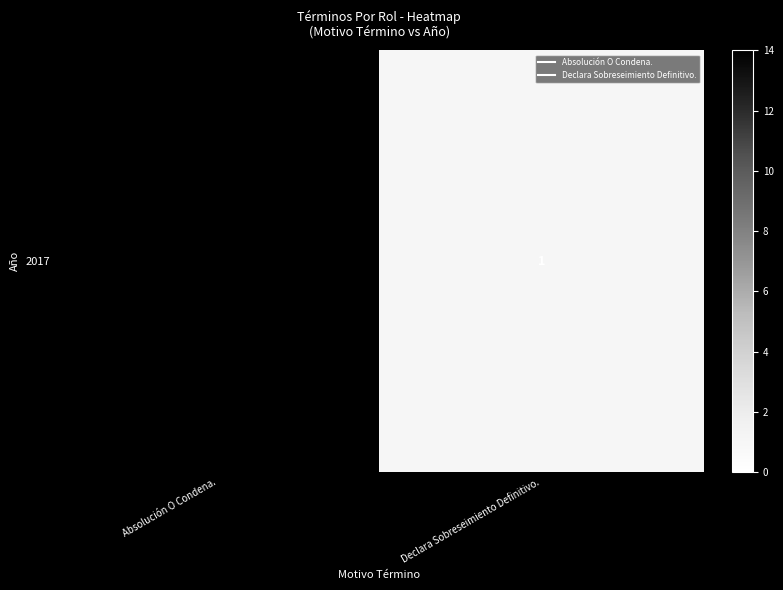

At which label is the value closest to 7?

Declara Sobreseimiento Definitivo.